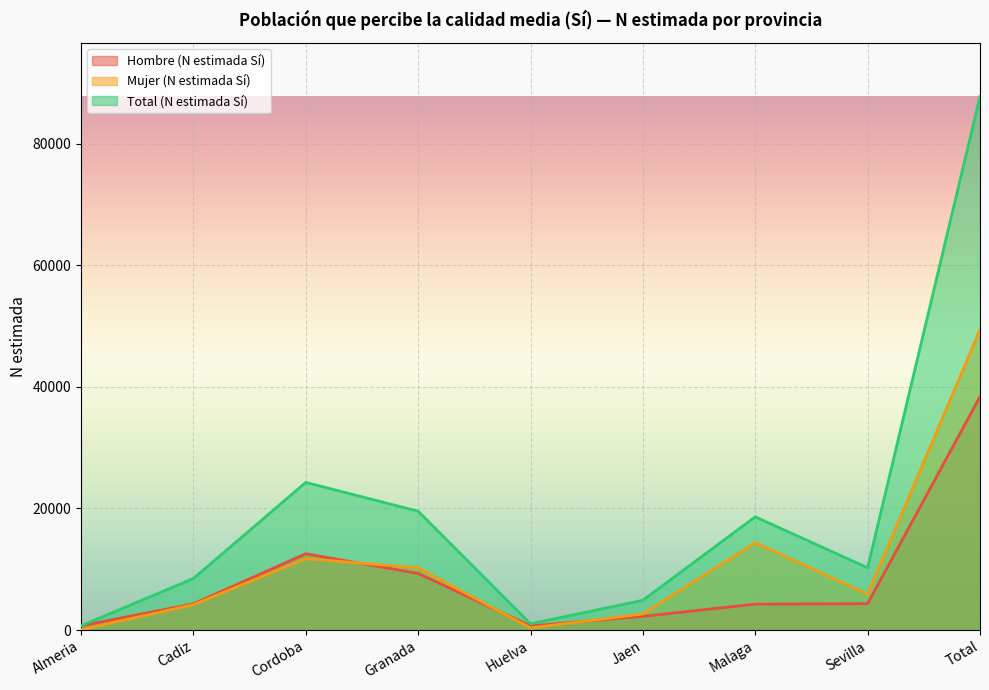

How many lines are shown in the chart?

3